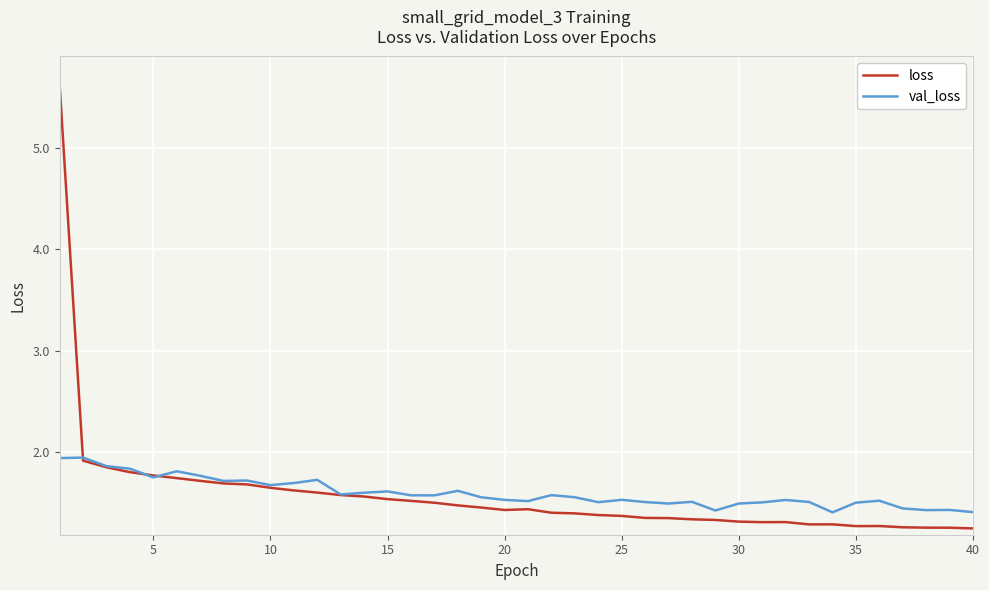

Which series has the widest spread of values?

loss